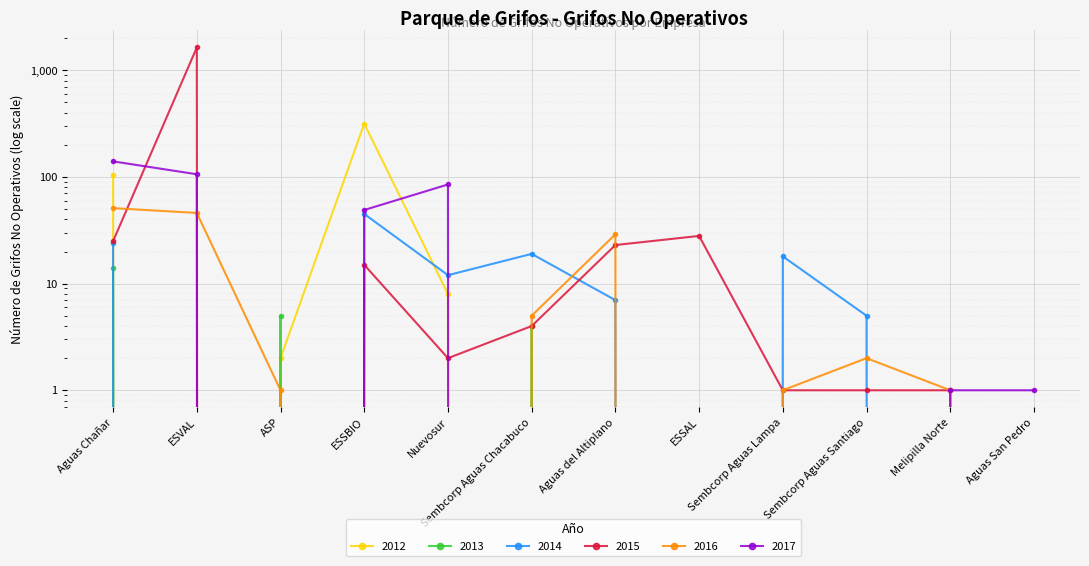

How many values in the 2017 series exceed 1?

4